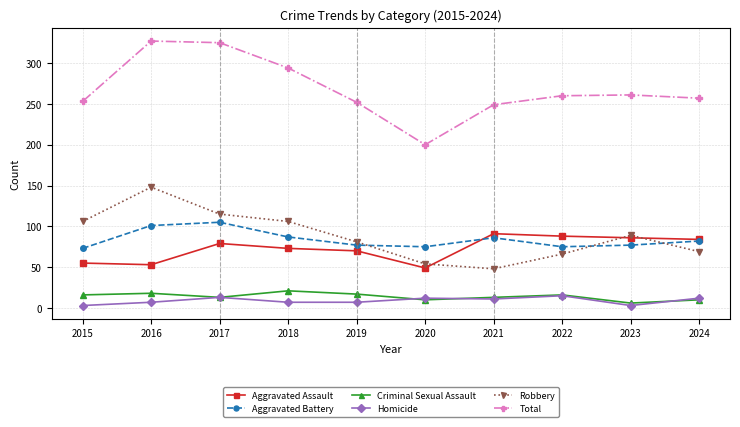

Is it true that Robbery equals 69 at 2024?

True